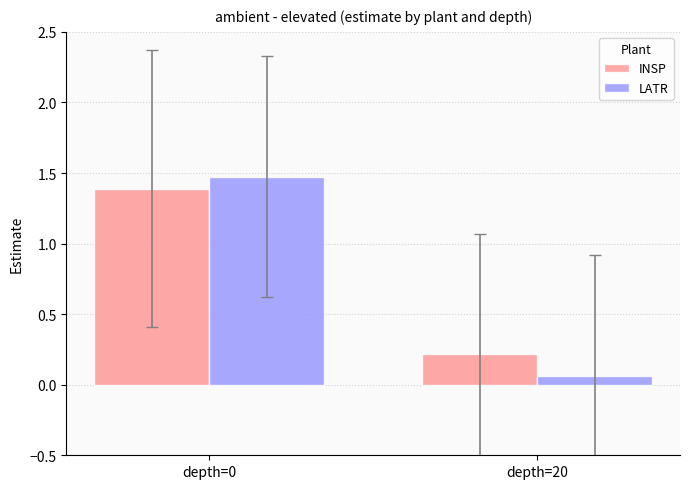

What is the total value across all series at depth=20?

0.3